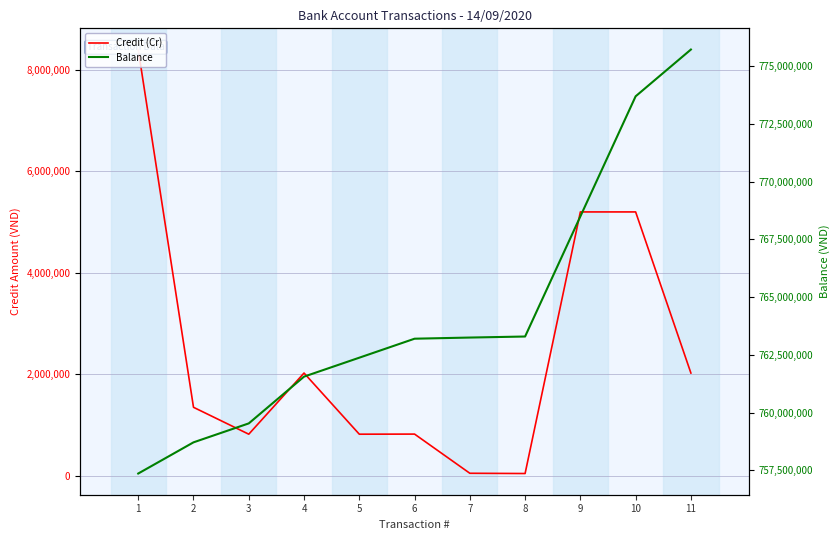

True or false: Credit (Cr) has a value of 464230 at 3.

False